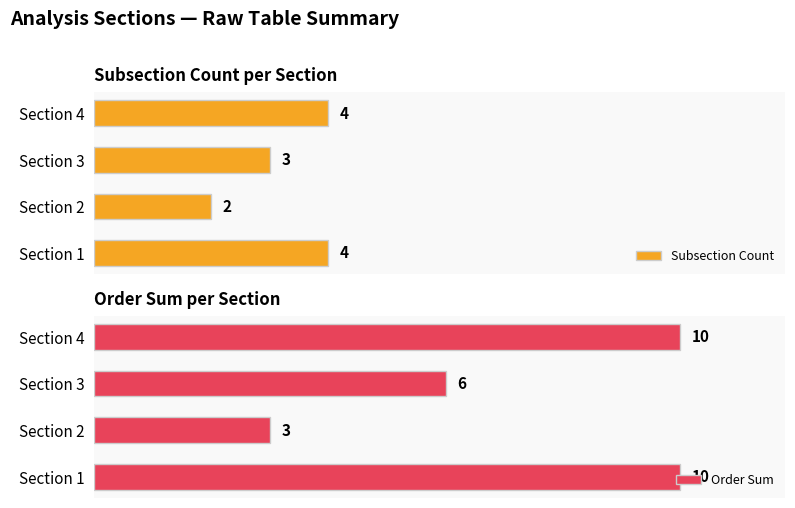

Reading right to left, list all the values displayed in this chart.

Subsection Count: 4	3	2	4
Order Sum: 10	6	3	10